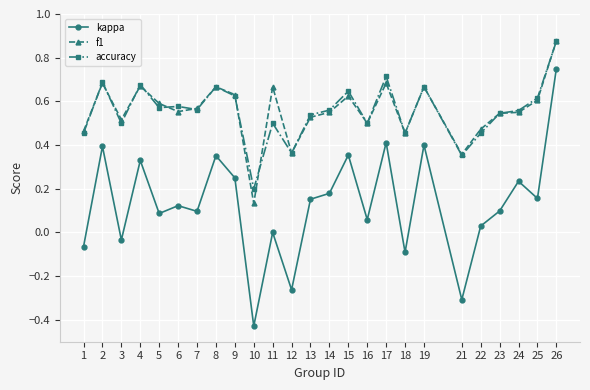

True or false: accuracy and kappa intersect in this chart.

False